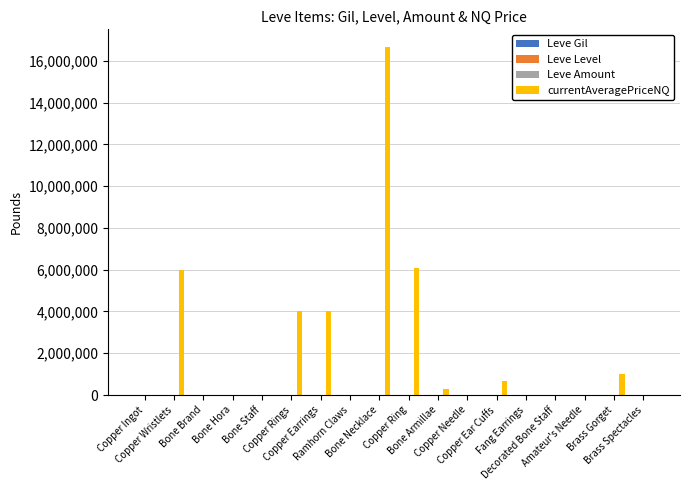

What is the sum of the currentAveragePriceNQ values at Amateur's Needle and Bone Staff?

25199